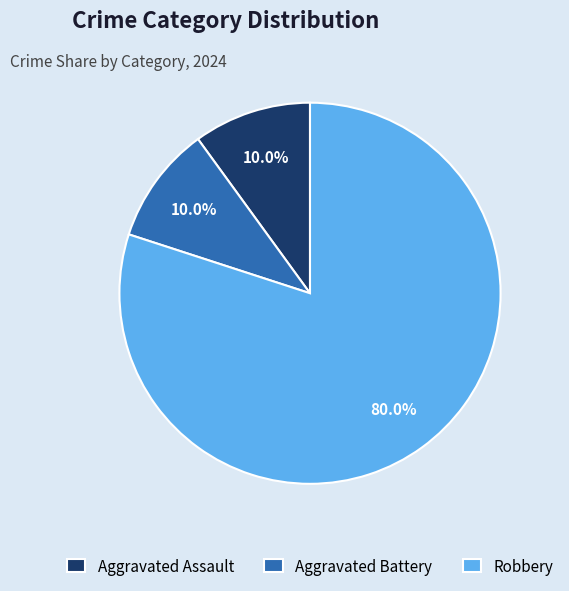

To the nearest percent, what percentage of the pie is Aggravated Assault?

10%